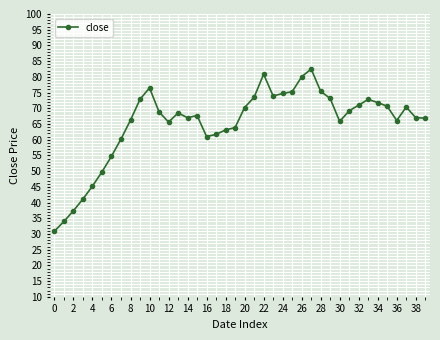

What is the difference between the maximum and second lowest values?

48.5